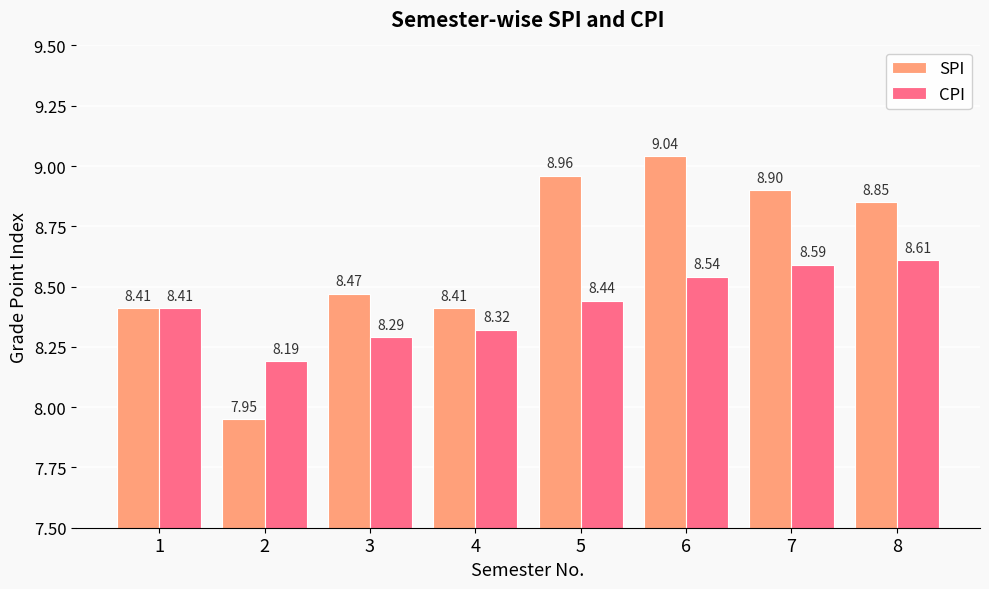

What is the difference between the highest and lowest values at 5?

0.5